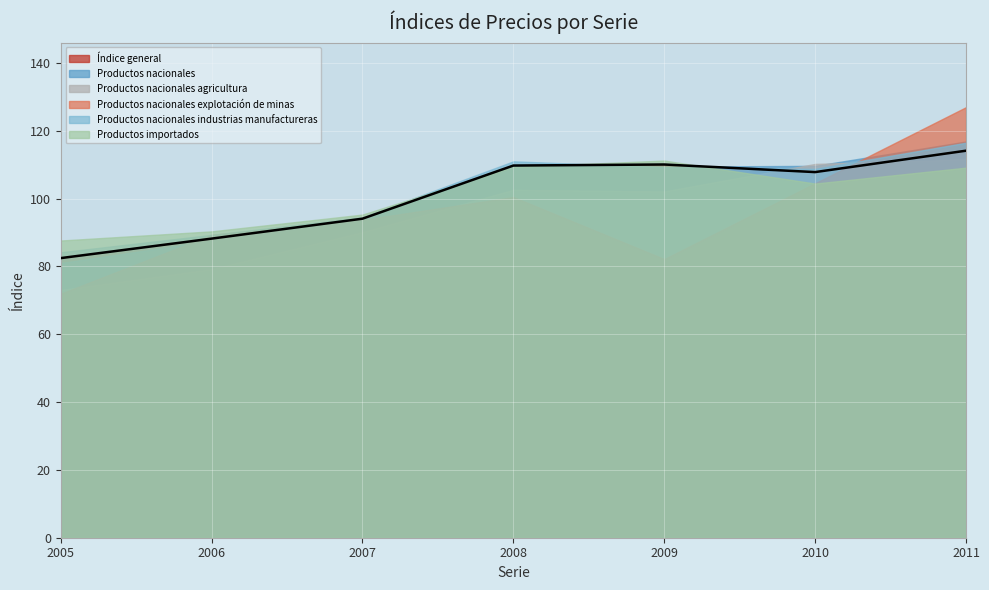

Which series has the largest total across all categories?

Productos nacionales industrias manufactureras